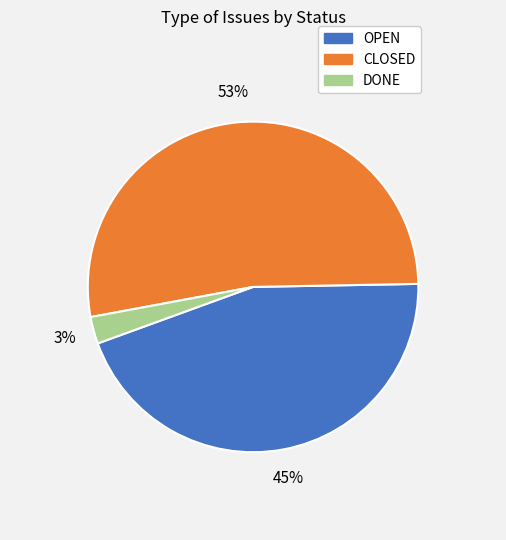

Which category has the biggest portion of the pie?

CLOSED